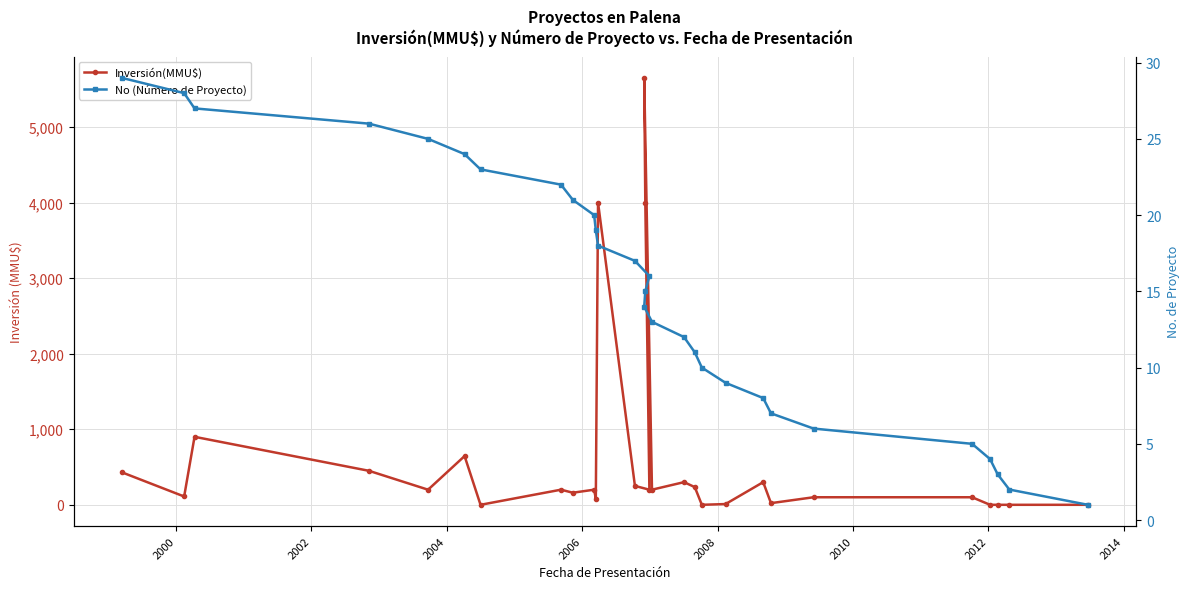

Which series has the largest total across all categories?

Inversión(MMU$)